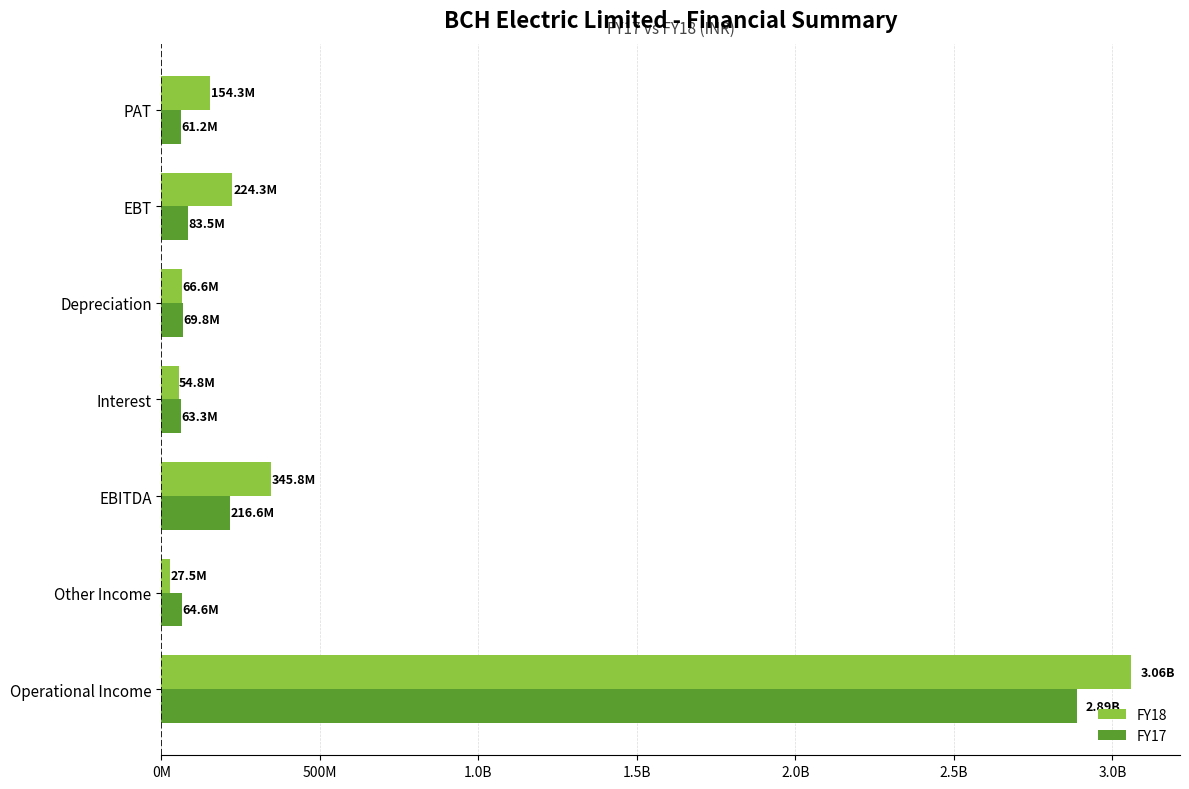

What is the value of the FY17 bar at the 5th from the left?

69780237